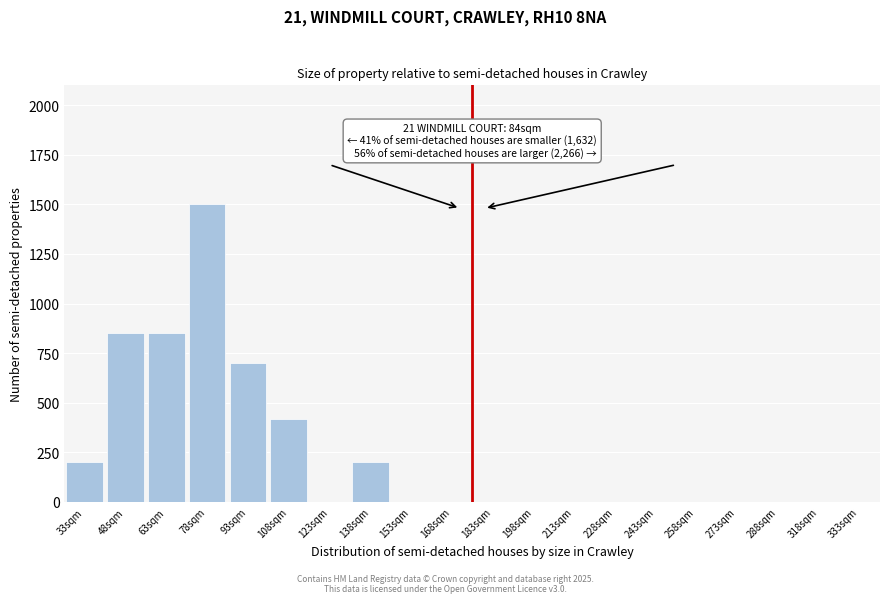

Reading left to right, what are all the values shown in this chart?

33sqm=200	48sqm=850	63sqm=850	78sqm=1500	93sqm=700	108sqm=420	123sqm=0	138sqm=200	153sqm=0	168sqm=0	183sqm=0	198sqm=0	213sqm=0	228sqm=0	243sqm=0	258sqm=0	273sqm=0	288sqm=0	318sqm=0	333sqm=0